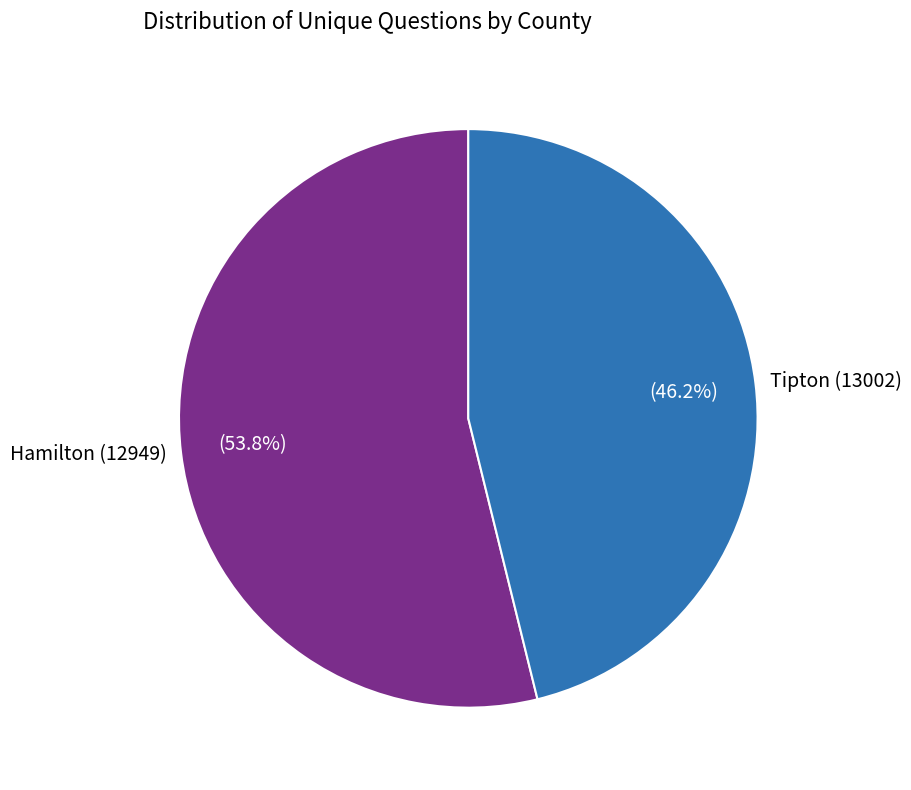

Combined, what portion of the pie is Hamilton (12949) and Tipton (13002)?

100.0%